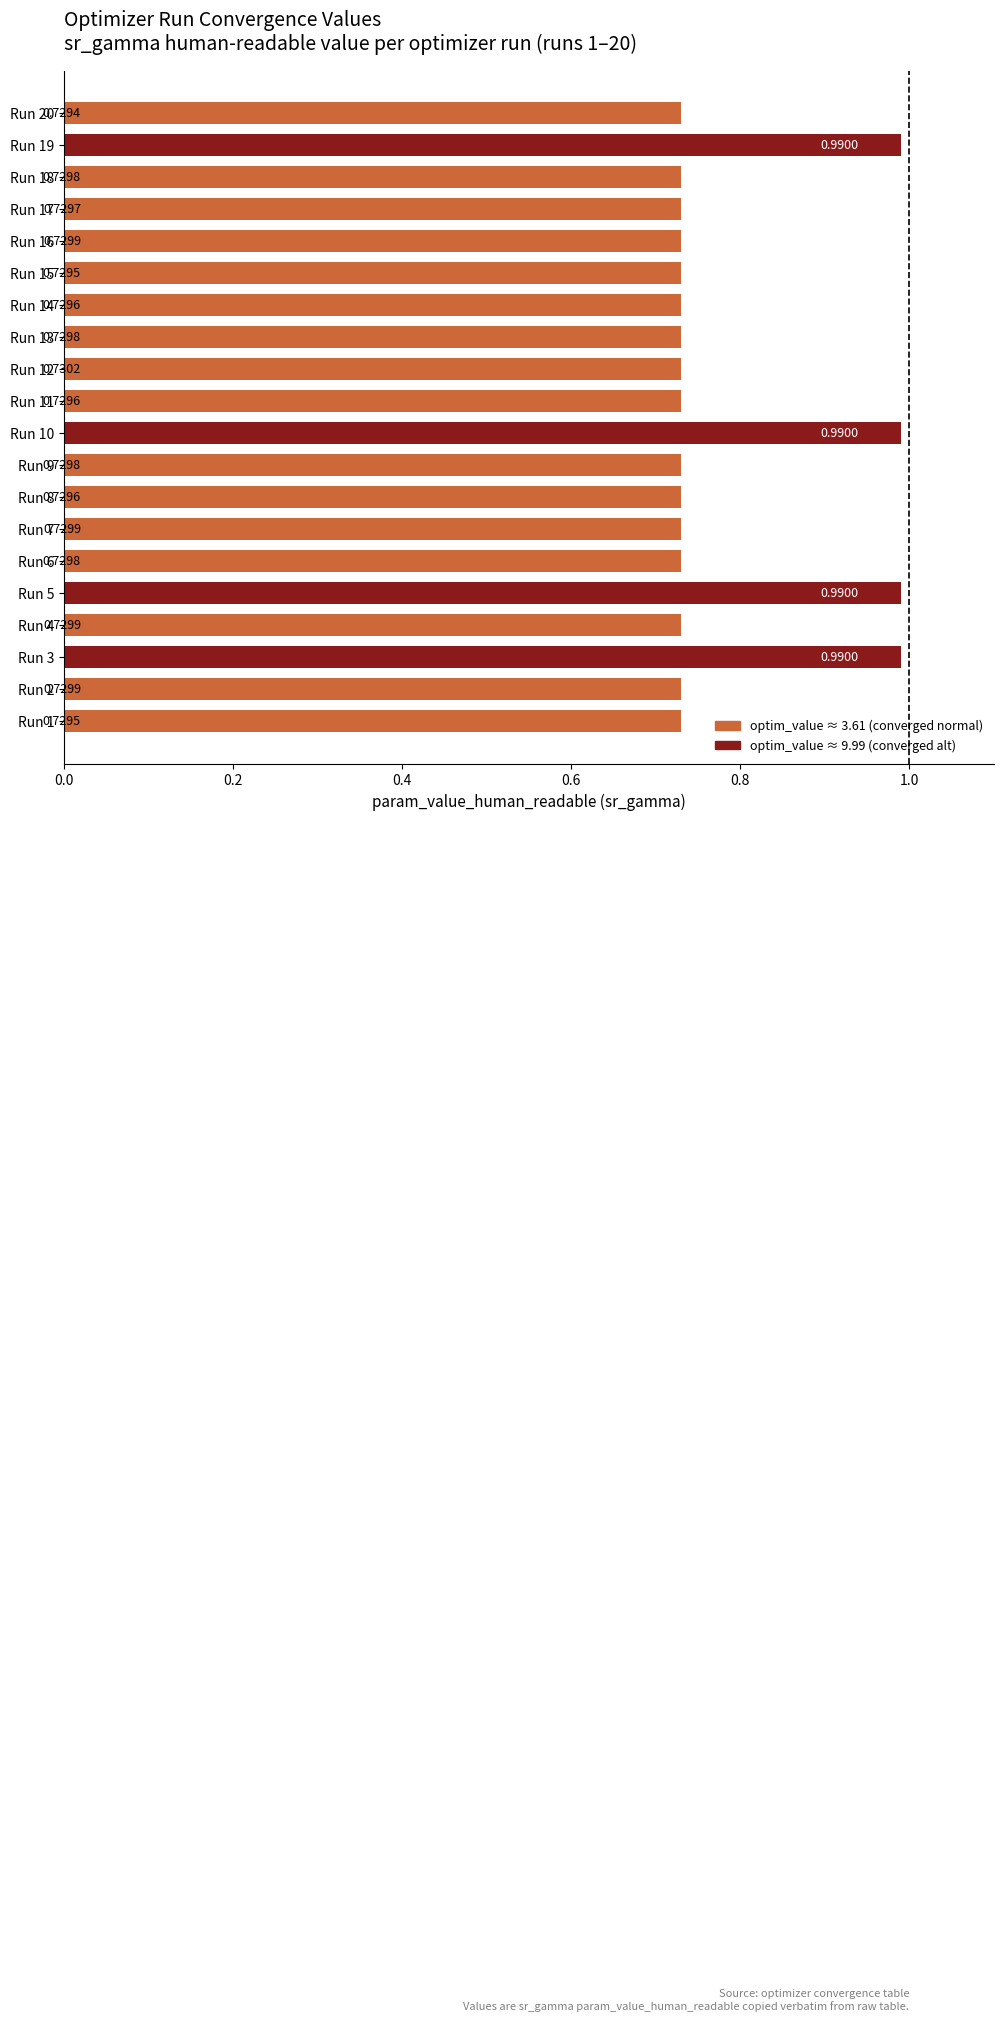

Between Run 5 and Run 18, which is larger?

Run 5